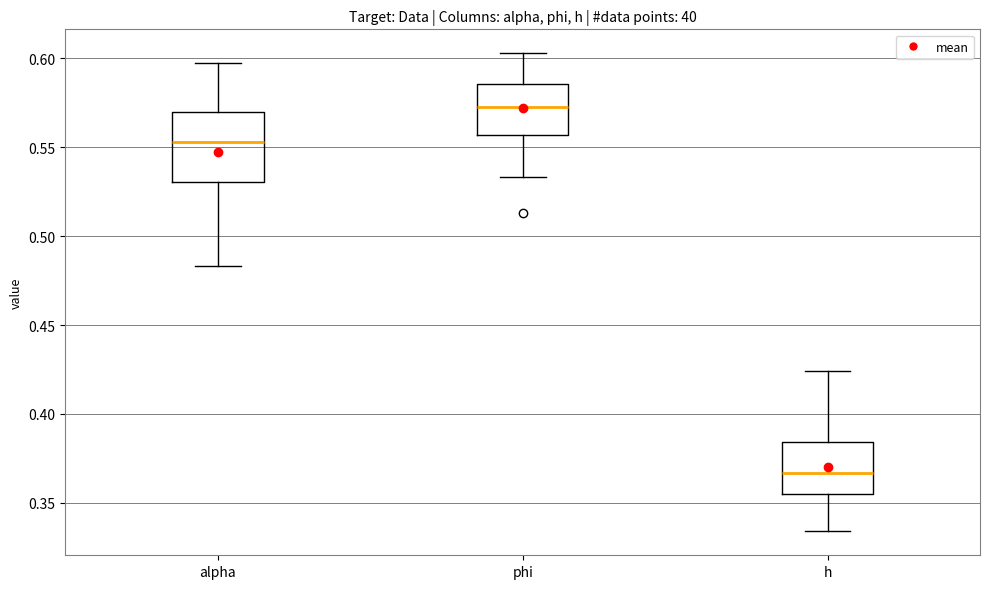

Which box has the lowest median line?

h